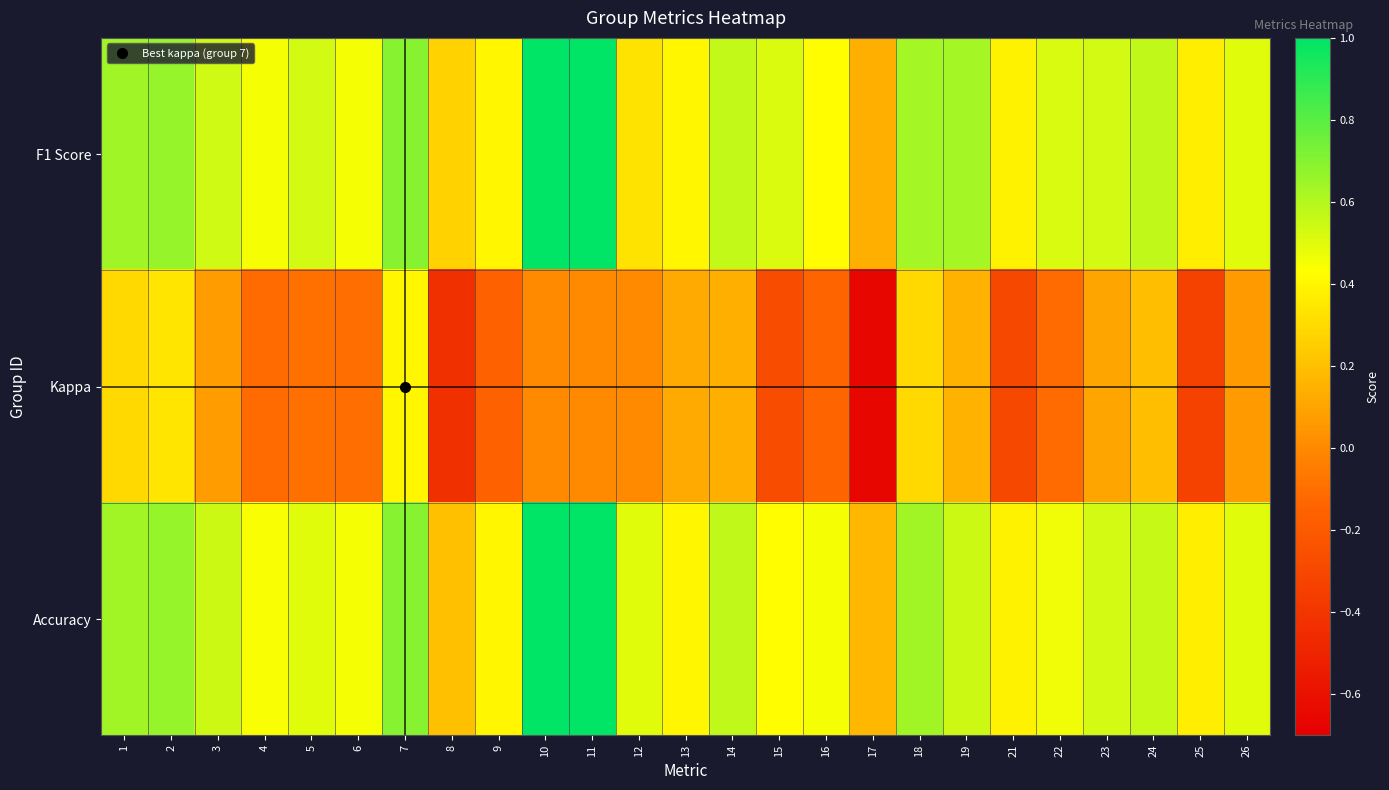

Reading right to left, list all the values displayed in this chart.

F1 Score: 26=0.5	25=0.4	24=0.6	23=0.5	22=0.5	21=0.4	19=0.6	18=0.6	17=0.1	16=0.4	15=0.5	14=0.6	13=0.4	12=0.3	11=1.0	10=1.0	9=0.4	8=0.3	7=0.7	6=0.5	5=0.5	4=0.5	3=0.5	2=0.7	1=0.6
Kappa: 26=0.1	25=-0.3	24=0.2	23=0.1	22=-0.1	21=-0.3	19=0.2	18=0.3	17=-0.7	16=-0.1	15=-0.3	14=0.1	13=0.1	12=0.0	11=0.0	10=0.0	9=-0.2	8=-0.4	7=0.4	6=-0.1	5=-0.1	4=-0.1	3=0.1	2=0.3	1=0.3
Accuracy: 26=0.5	25=0.4	24=0.6	23=0.5	22=0.5	21=0.4	19=0.5	18=0.6	17=0.2	16=0.5	15=0.4	14=0.6	13=0.4	12=0.5	11=1.0	10=1.0	9=0.4	8=0.2	7=0.7	6=0.5	5=0.5	4=0.4	3=0.5	2=0.7	1=0.6